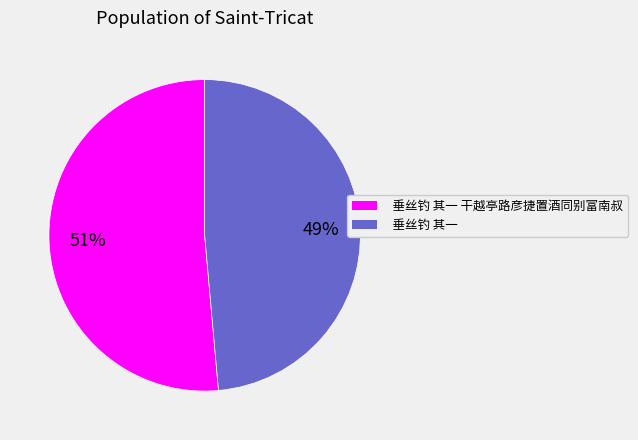

Does any single category account for the majority?

Yes